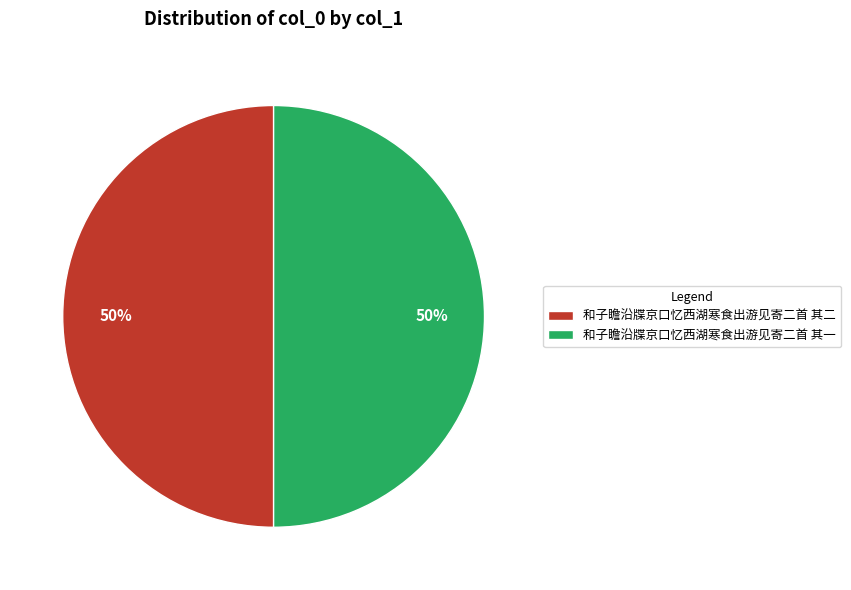

Approximately how many times larger is the value at 和子瞻沿牒京口忆西湖寒食出游见寄二首 其二 compared to 和子瞻沿牒京口忆西湖寒食出游见寄二首 其一?

1.0